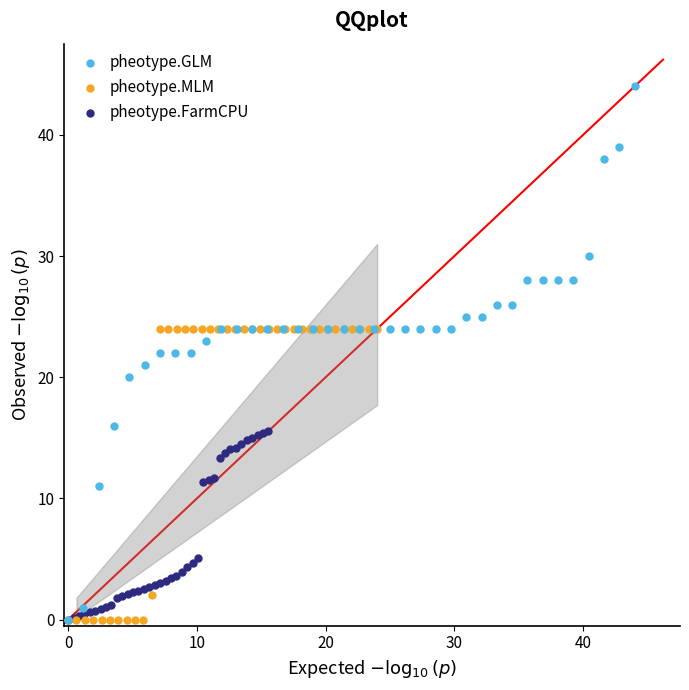

What are all the series names shown in the legend?

pheotype.GLM, pheotype.MLM, pheotype.FarmCPU